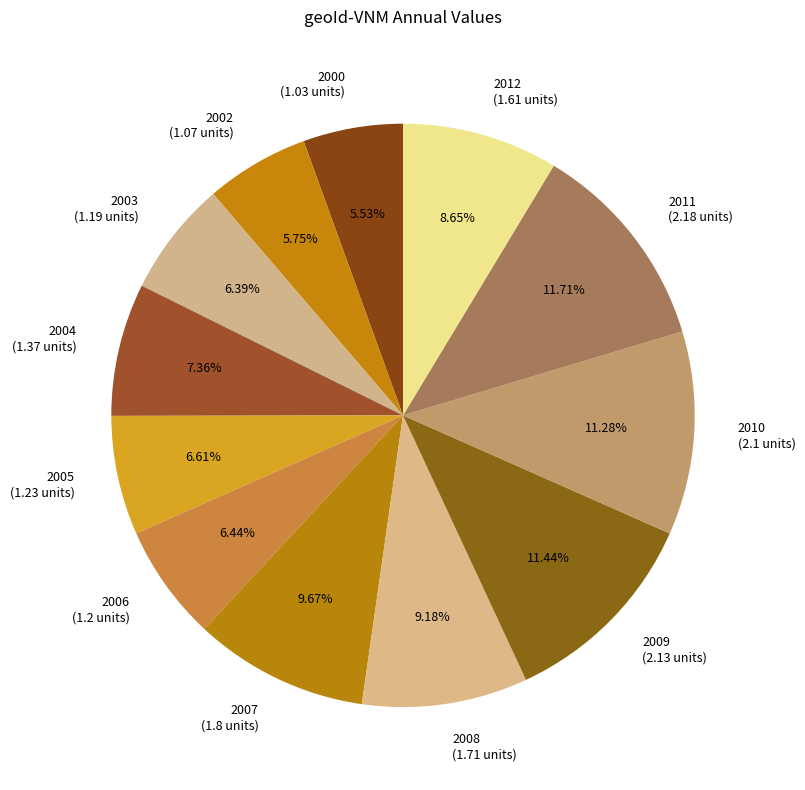

Combined, what portion of the pie is 2004 and 2005?

14.0%